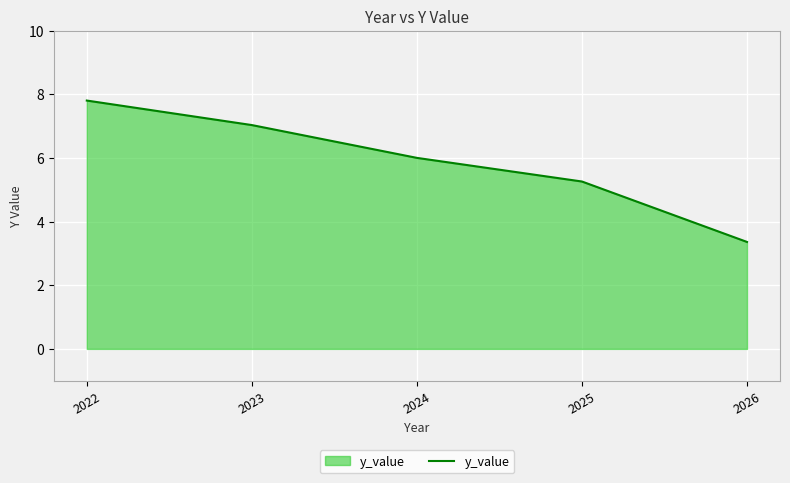

The value at 2025 is 3.7. True or false?

False